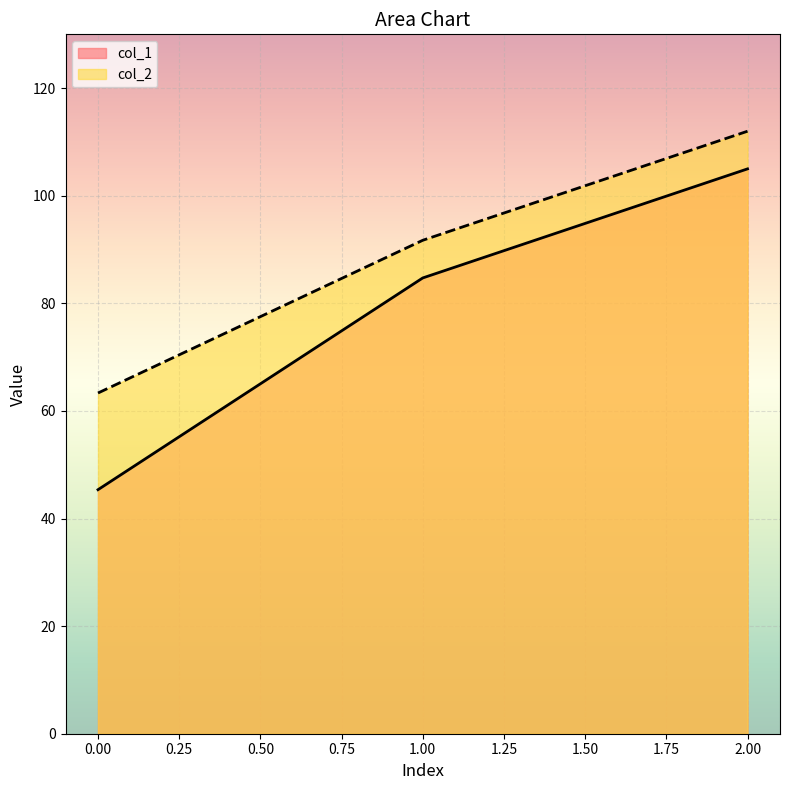

Read the col_2 value at 1.00.

91.7